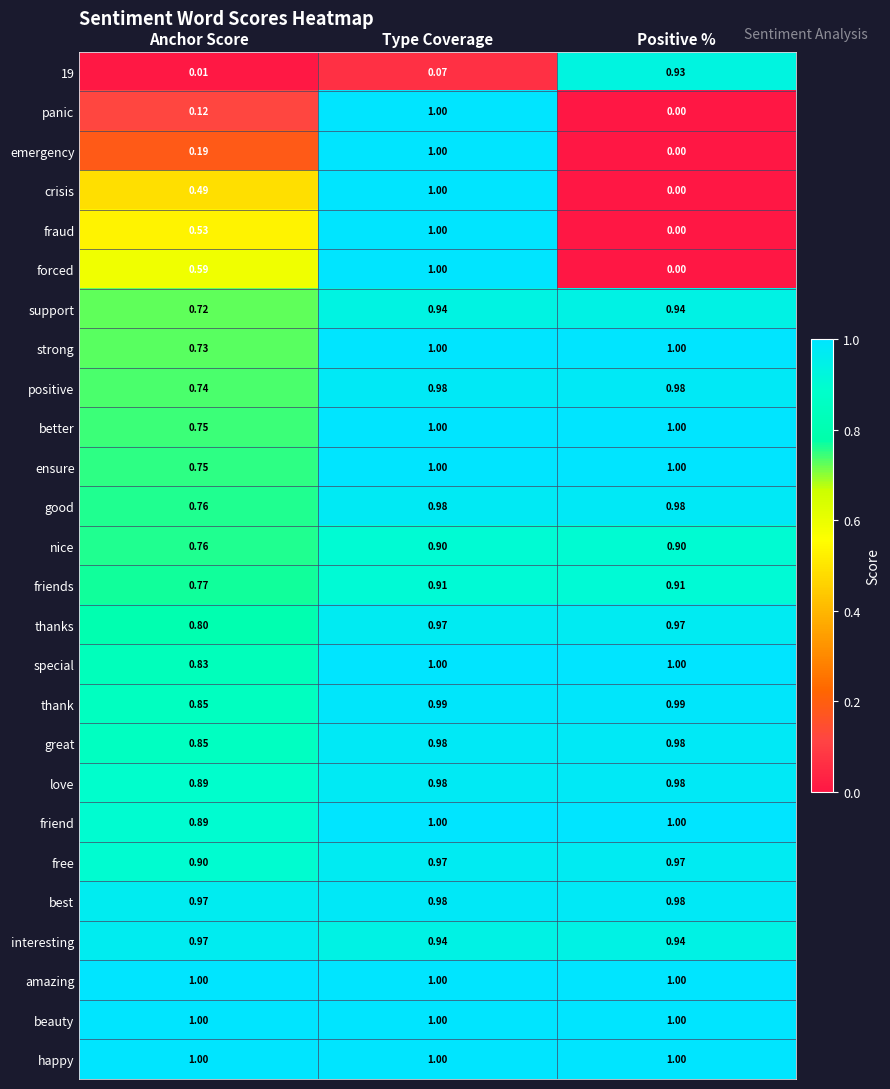

What is the difference between the highest and lowest values at Positive %?

1.0